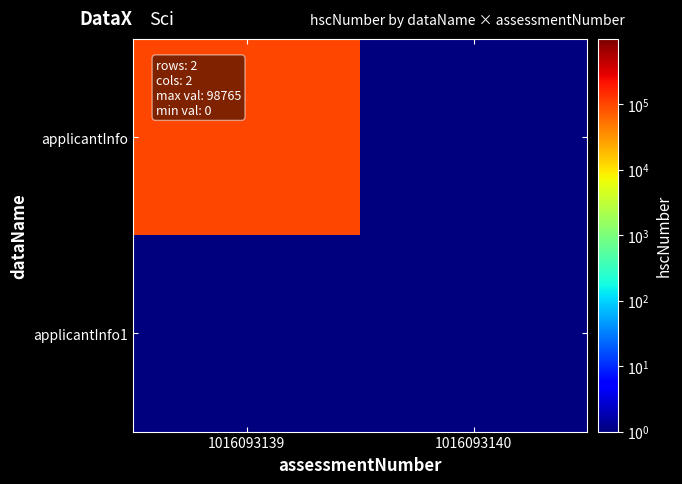

Count the number of data series in this chart.

2